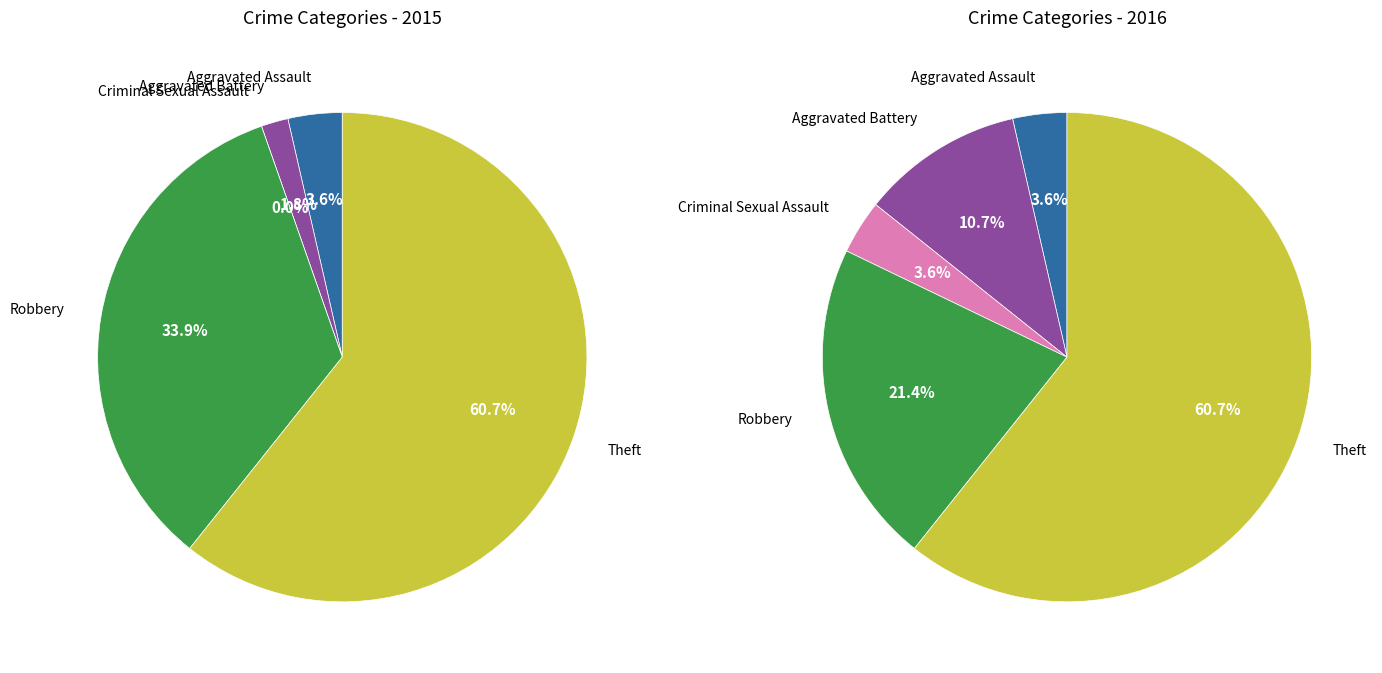

To the nearest percent, what percentage of the pie is Aggravated Battery?

2%